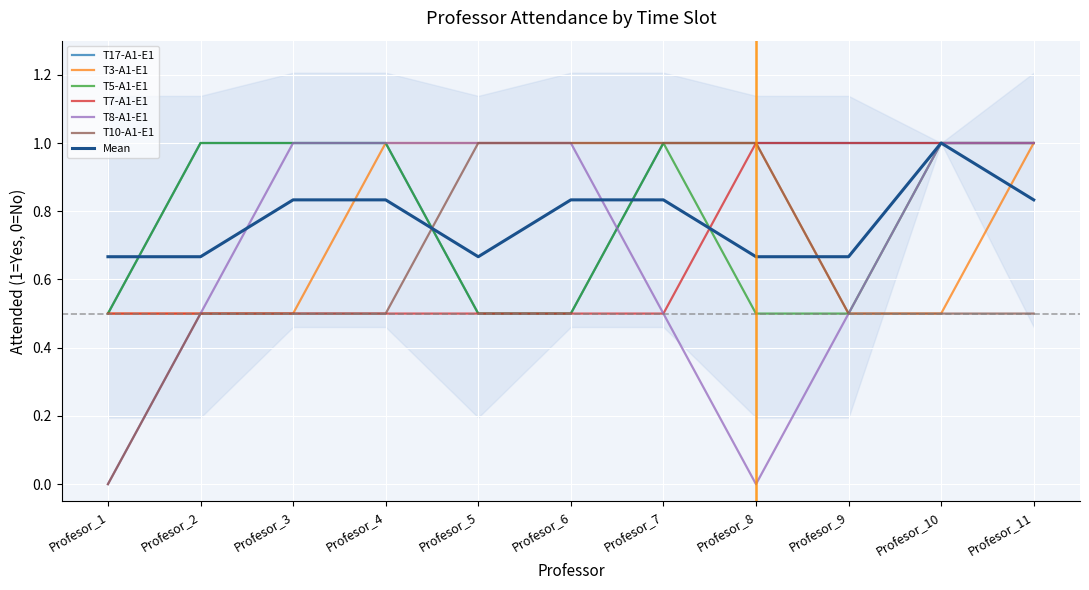

What is the lowest value of the T3-A1-E1 series?

0.5